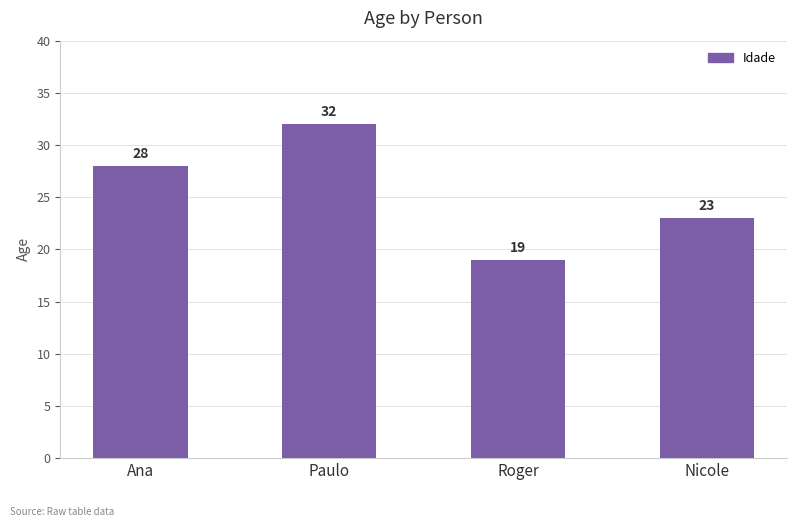

Reading left to right, what are all the values shown in this chart?

Ana=28	Paulo=32	Roger=19	Nicole=23